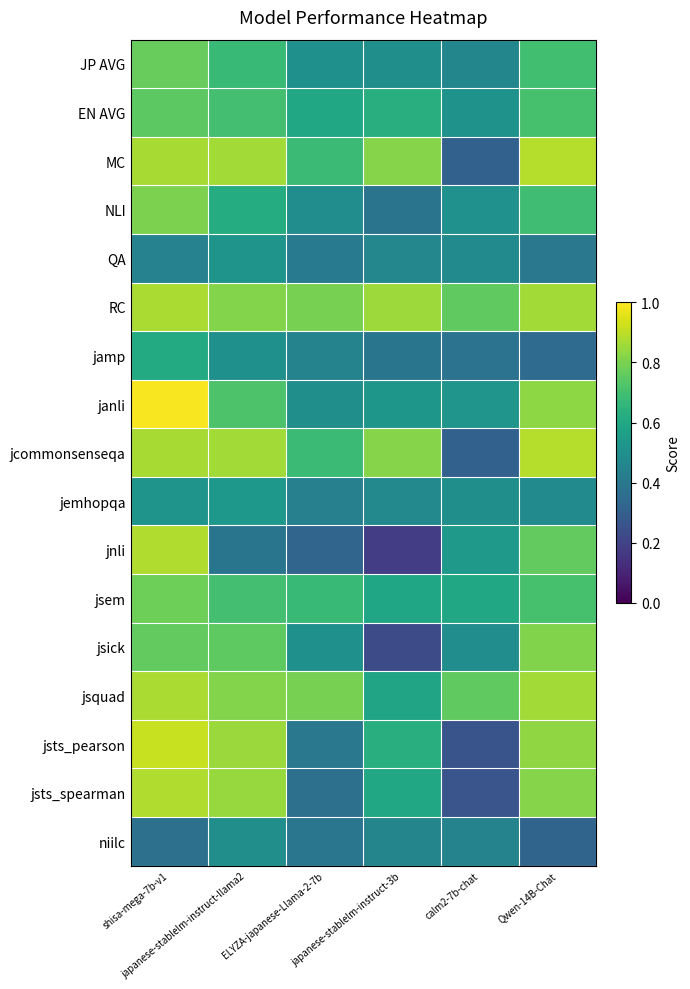

What is the minimum value shown in the chart?

0.2